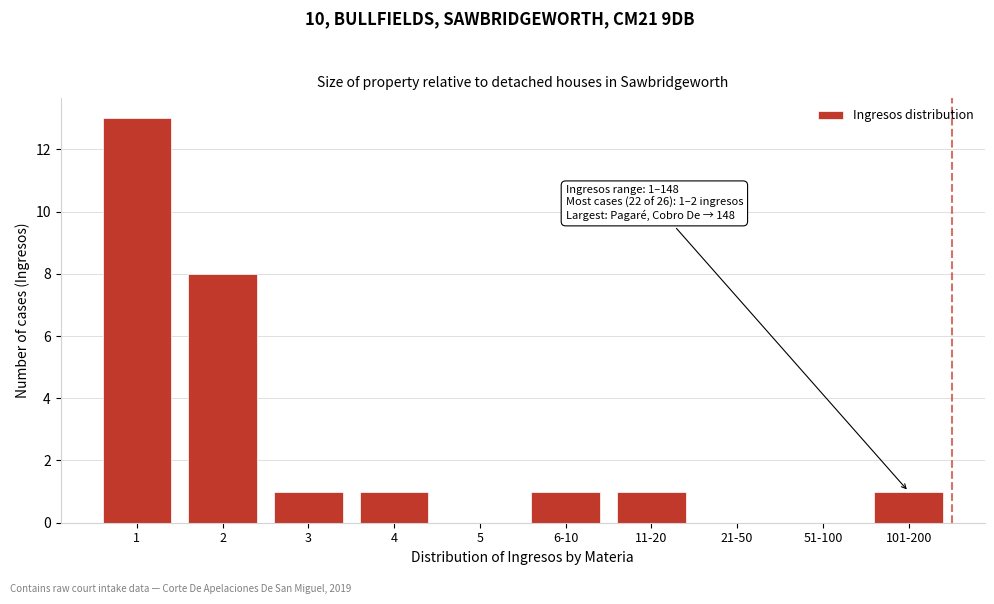

Reading left to right, extract all data points from this chart.

1=13	2=8	3=1	4=1	5=0	6-10=1	11-20=1	21-50=0	51-100=0	101-200=1